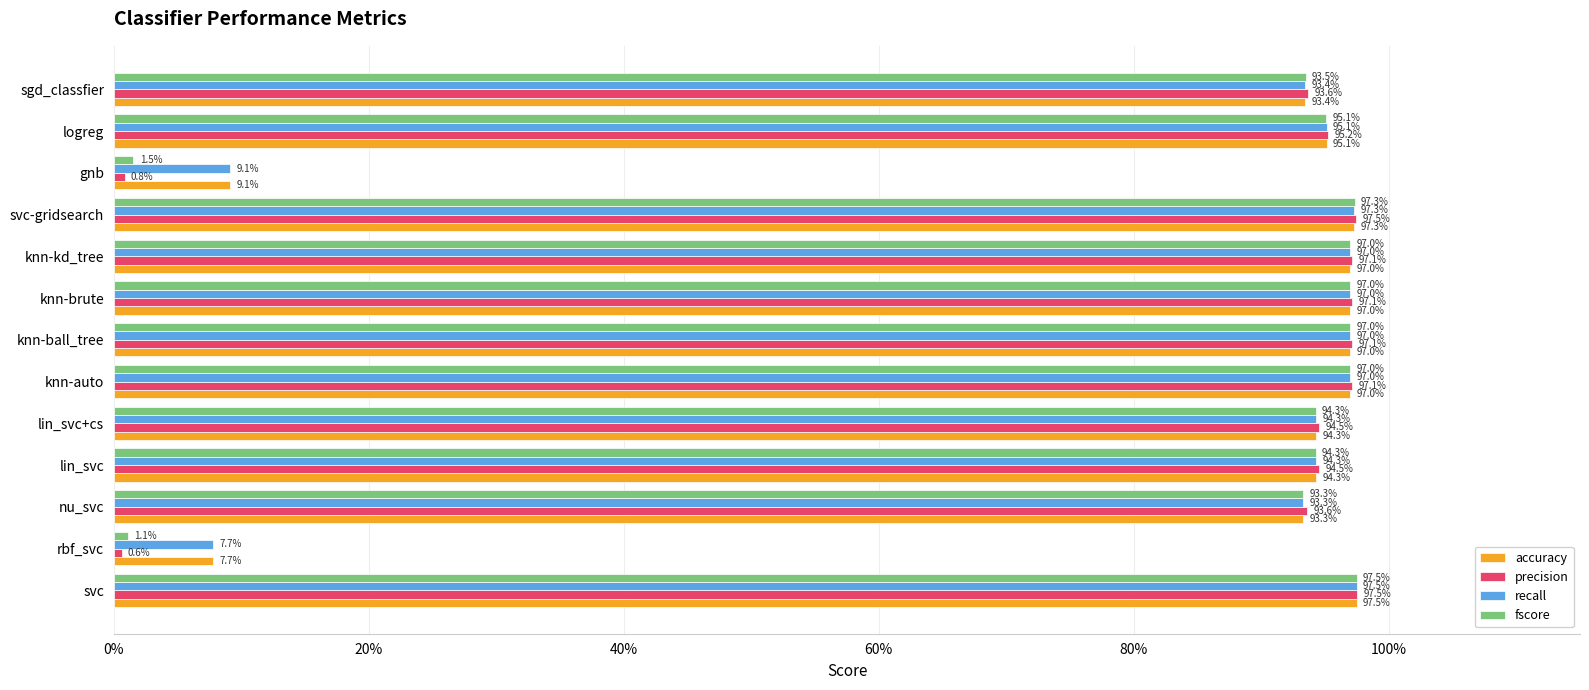

Which series has the largest total across all categories?

accuracy